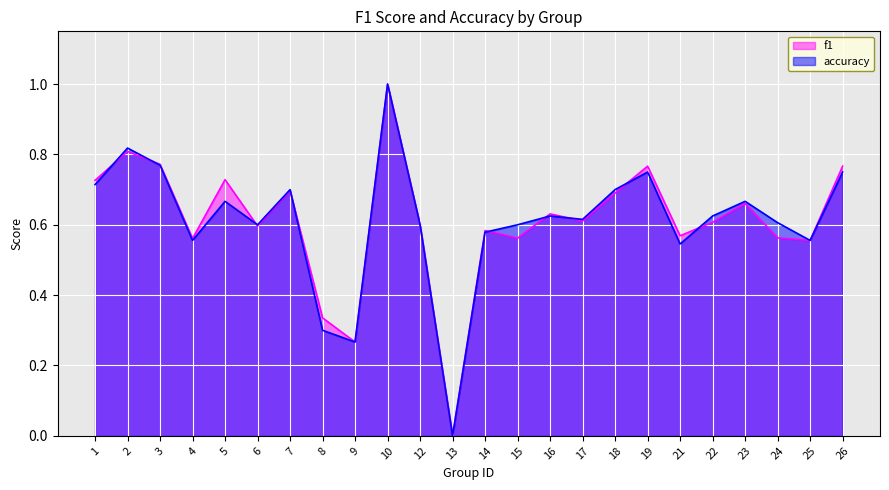

What is the approximate value of f1 at 22?

0.6